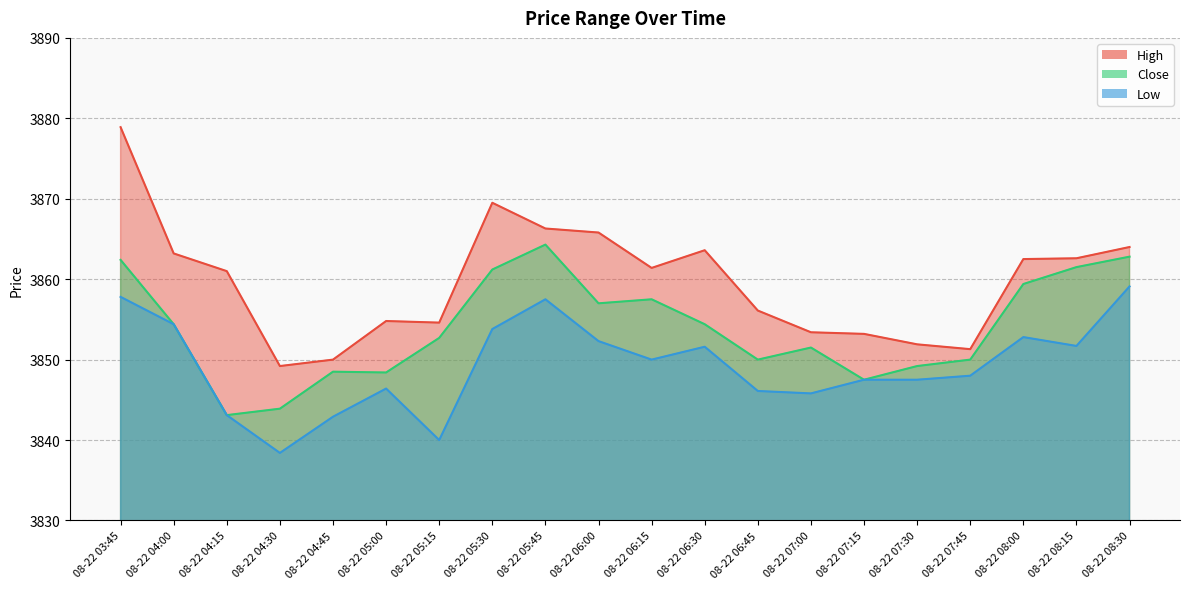

At how many categories does at least one series exceed 3841?

20